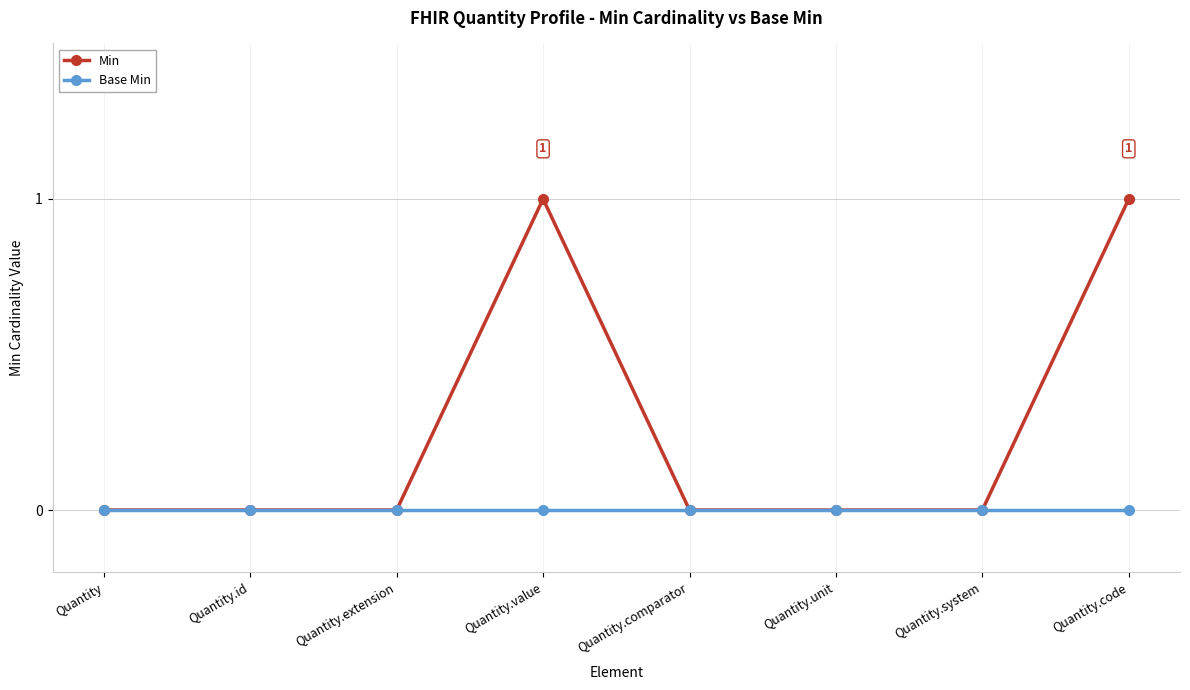

Reading left to right, extract all data points from this chart.

Min: 0	0	0	1	0	0	0	1
Base Min: 0	0	0	0	0	0	0	0